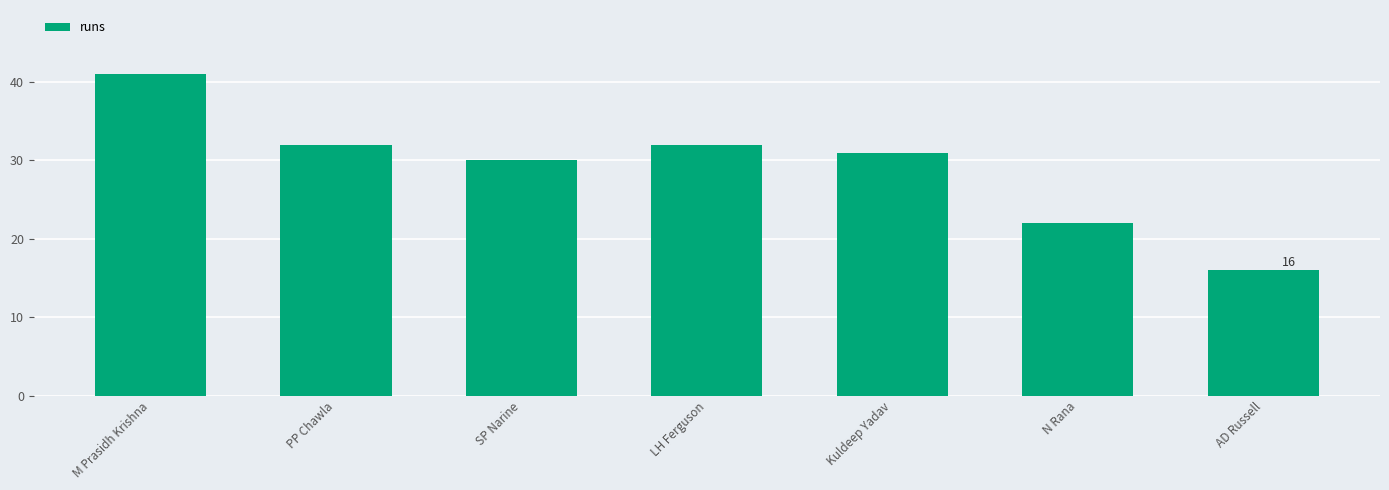

What is the ratio of the value at AD Russell to the value at SP Narine?

0.5